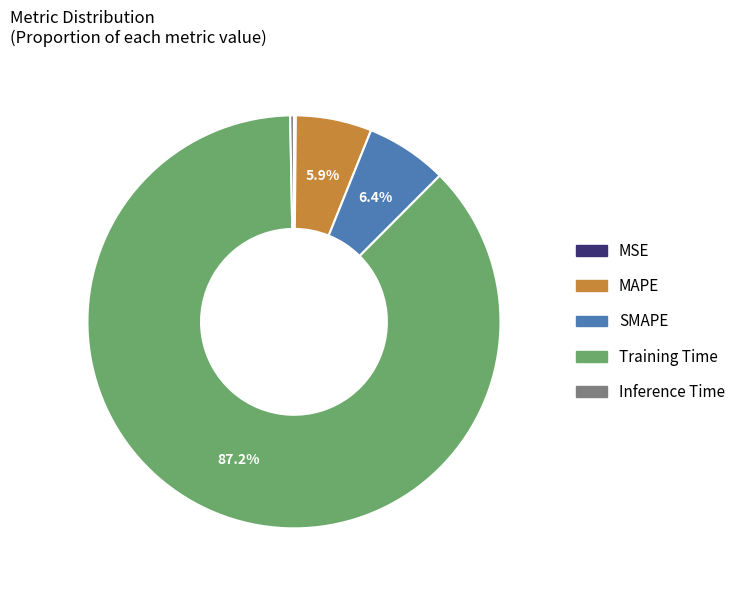

How much of the chart is everything except SMAPE?

93.6%